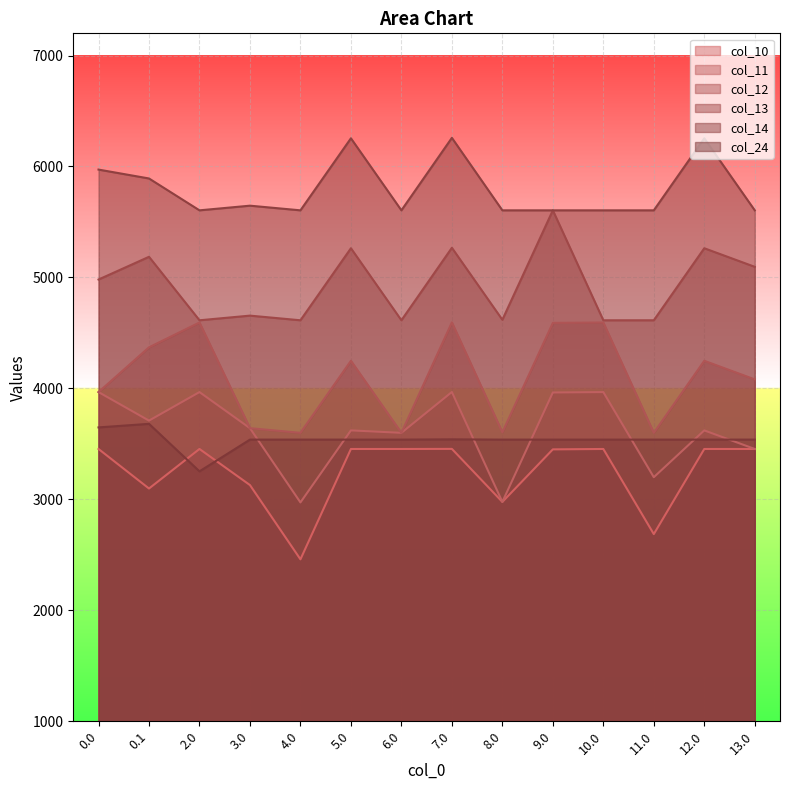

How many interior local peaks does the col_12 series have?

5